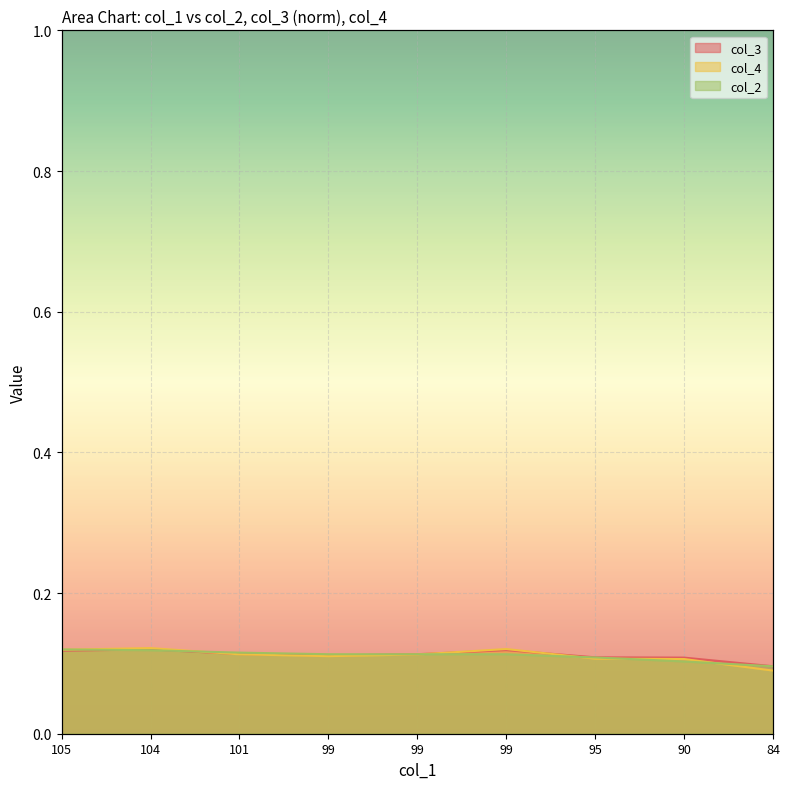

What is the average value of the col_4 series?

0.1